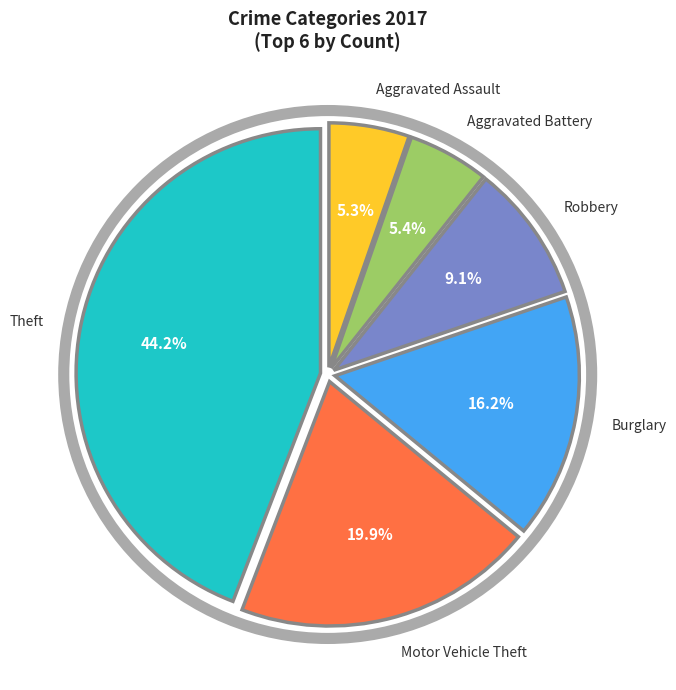

Does any single category account for the majority?

No